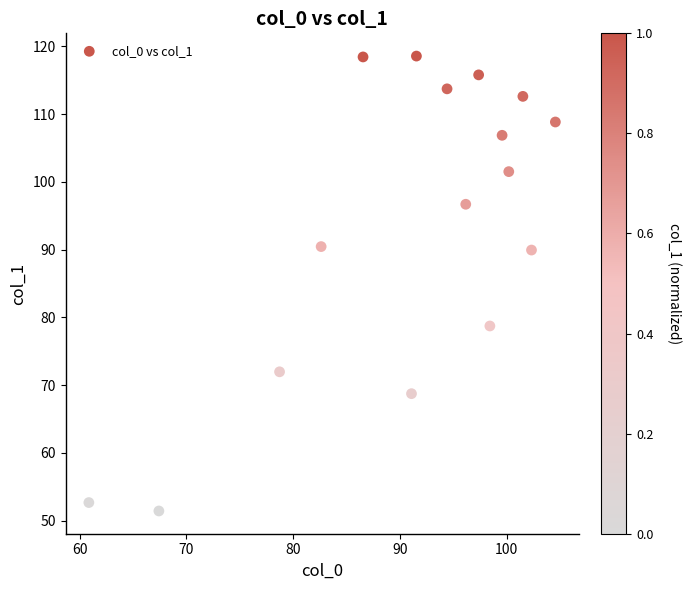

What is the range of X values (max minus min)?

43.7